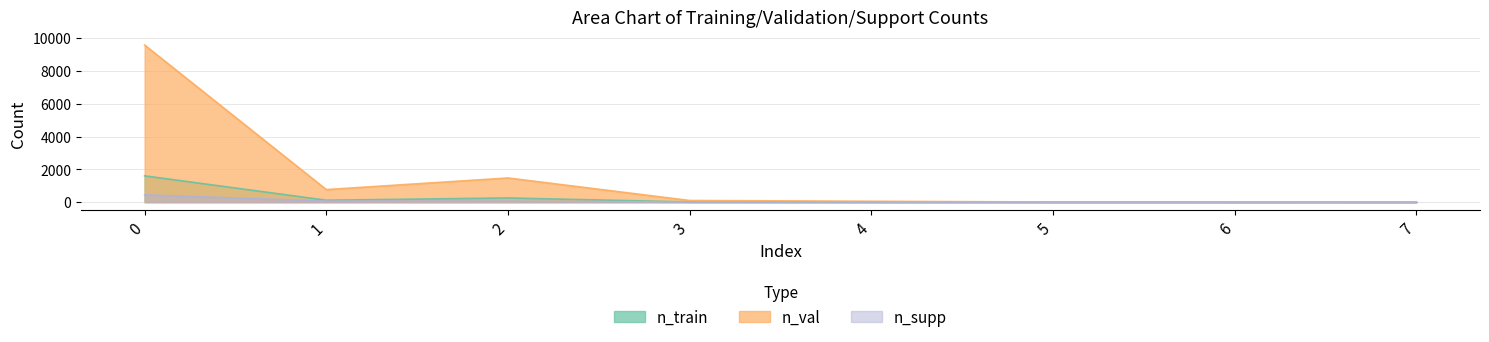

At which category does n_train reach its first local peak?

2